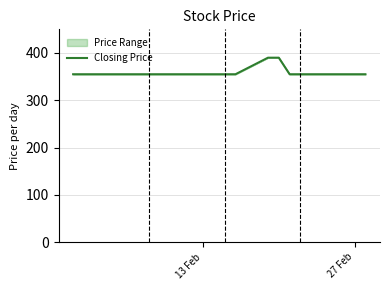

Reading right to left, what are all the values shown in this chart?

355	355	355	355	355	355	390	390	355	355	355	355	355	355	355	355	355	355	355	355